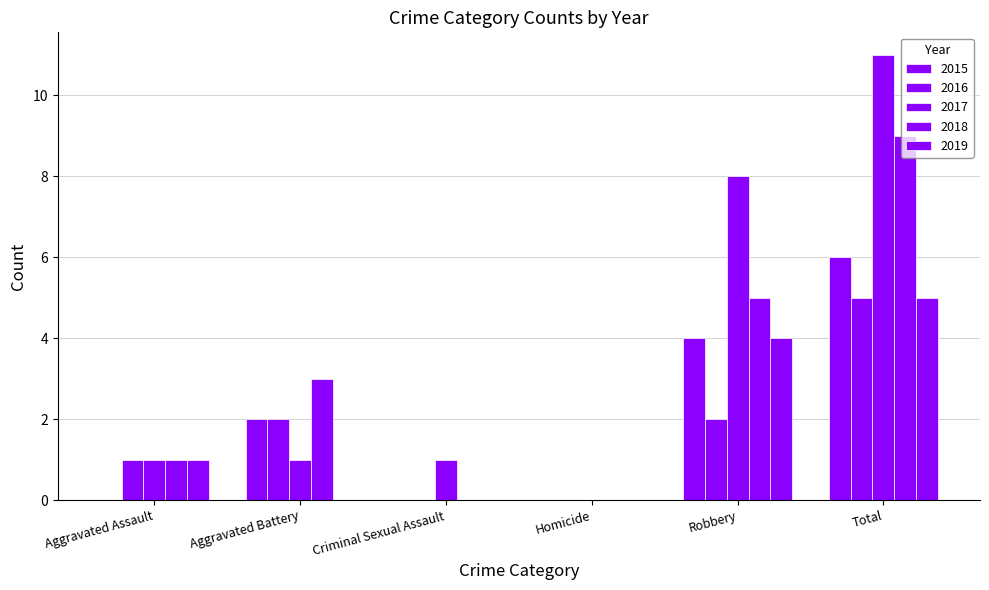

What position from the right is Homicide?

3